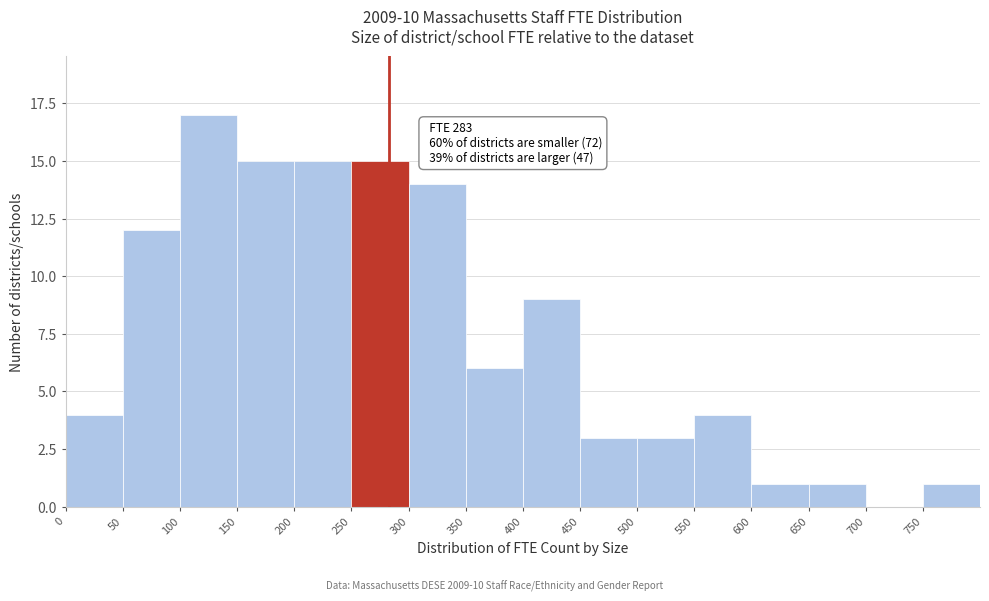

Which range on the x-axis has the tallest bar?

100 to 150